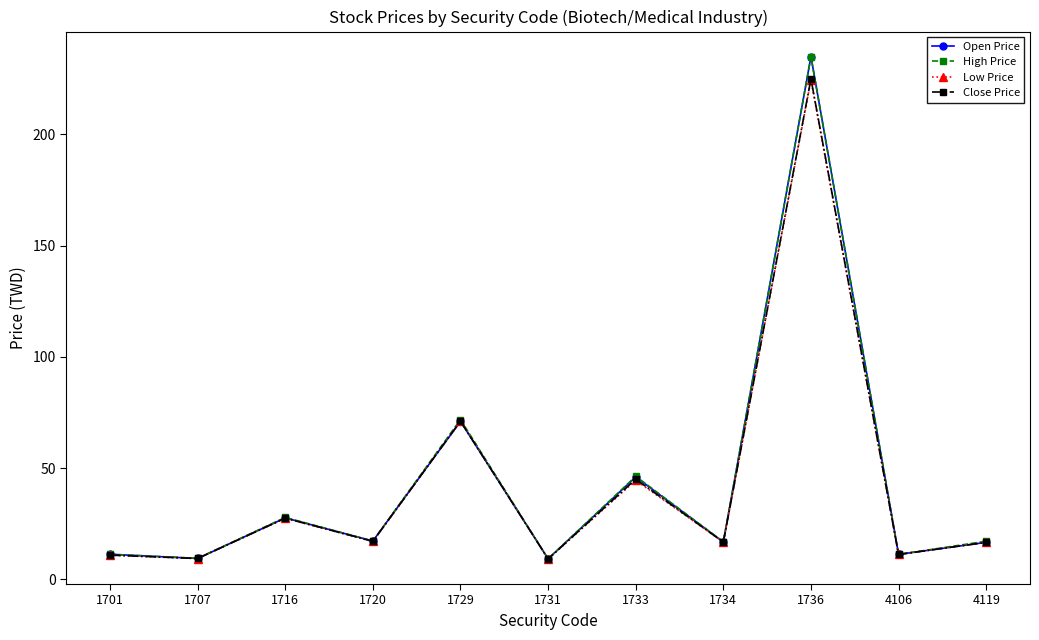

At which category is the sum across all series the highest?

1736